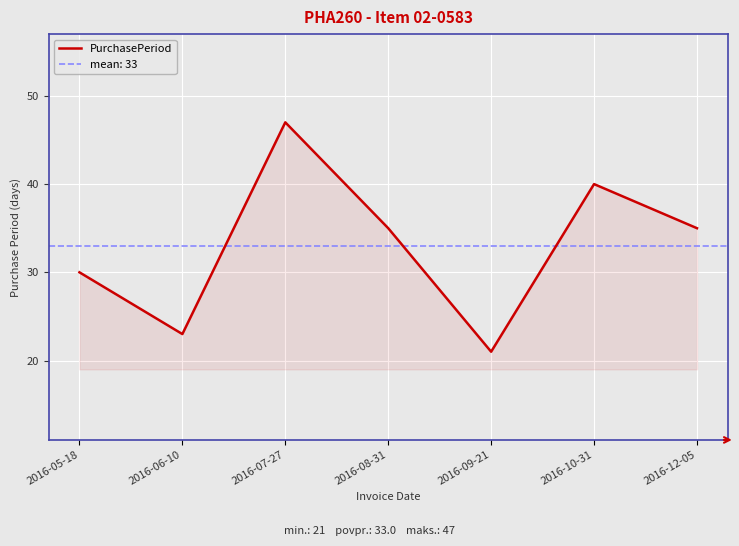

How many values are below 35?

3